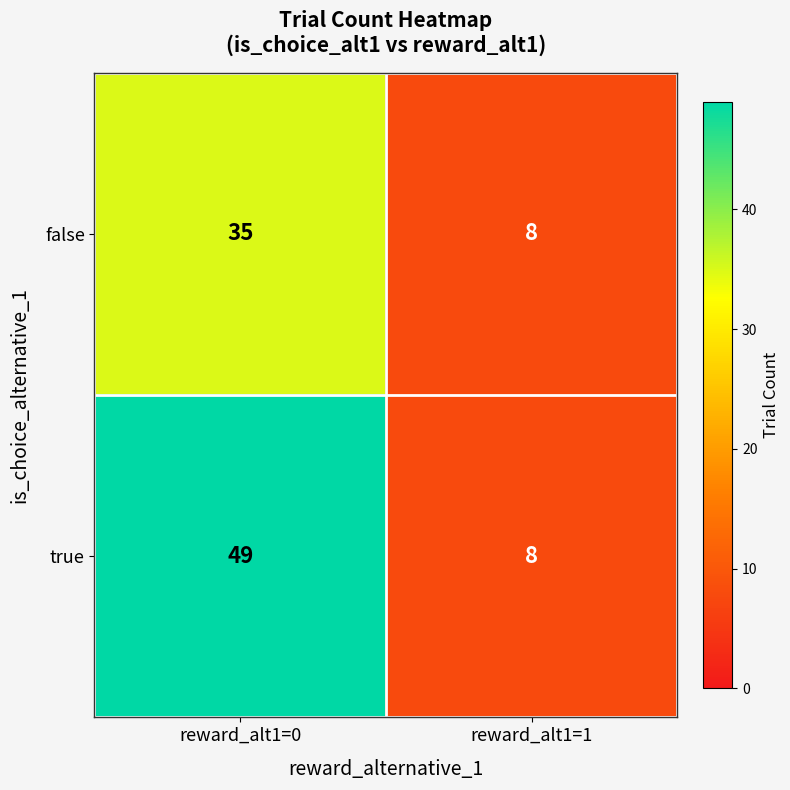

List the labels in order of true value, largest first.

reward_alt1=0, reward_alt1=1